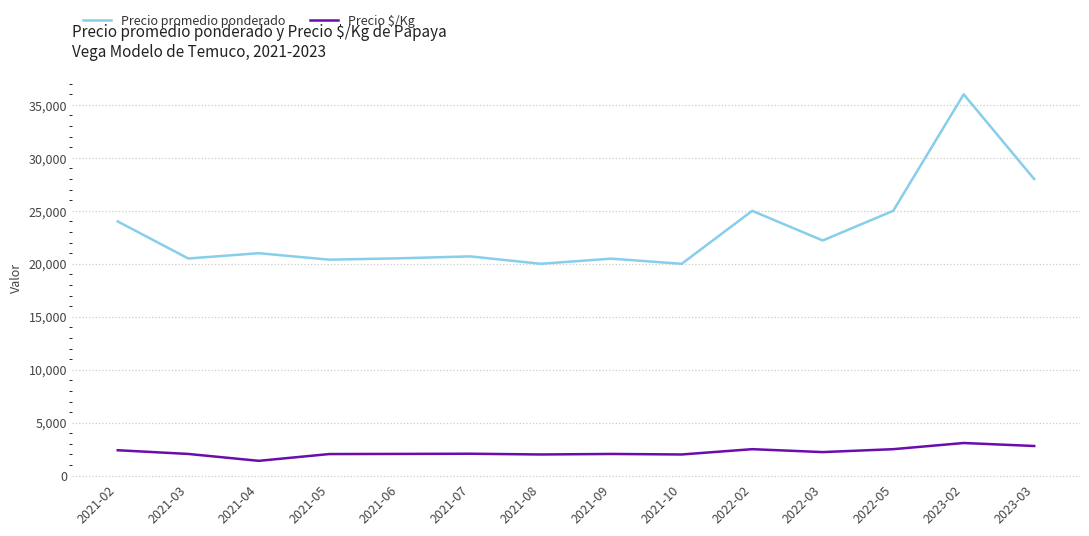

True or false: Precio promedio ponderado and Precio $/Kg cross at least once.

False